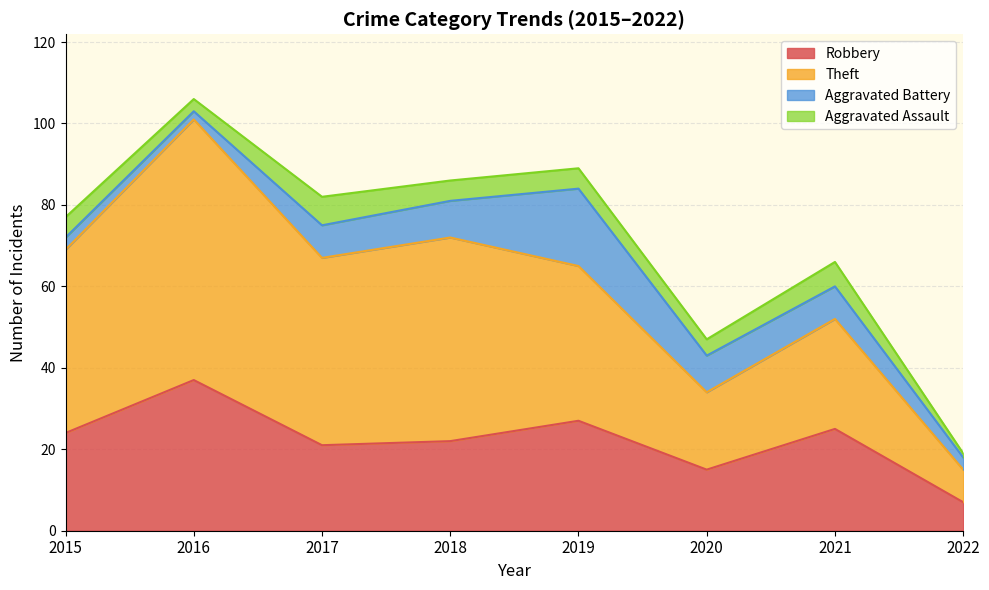

What is the sum of the Robbery values at 2022 and 2017?

28